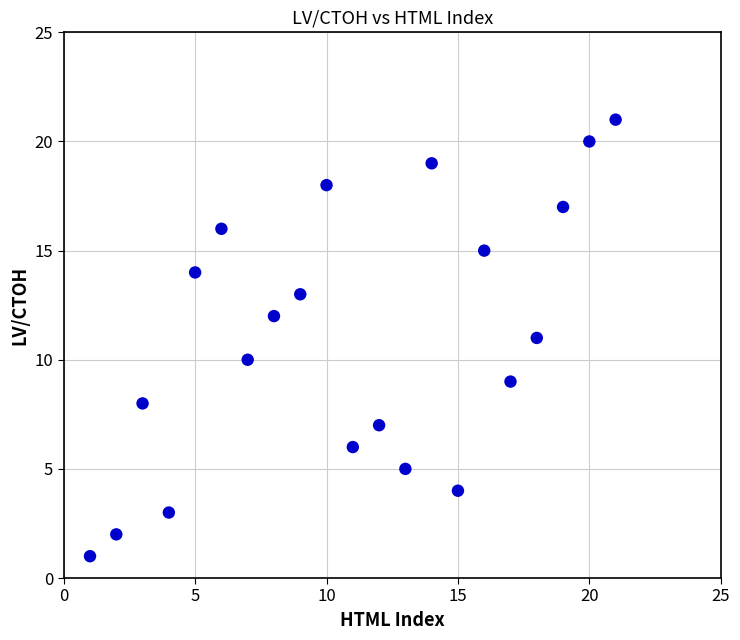

What is the range of X values (max minus min)?

20